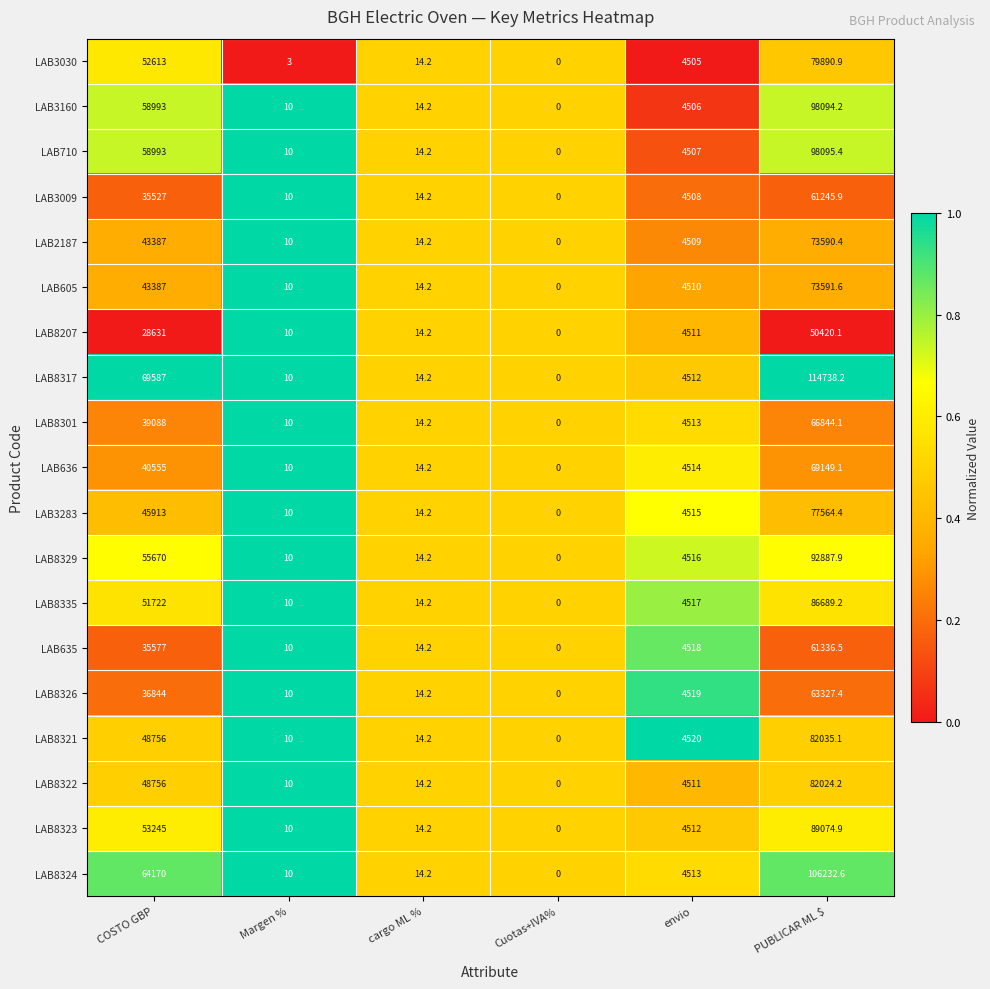

What is the total value across all series at Margen %?

183.0